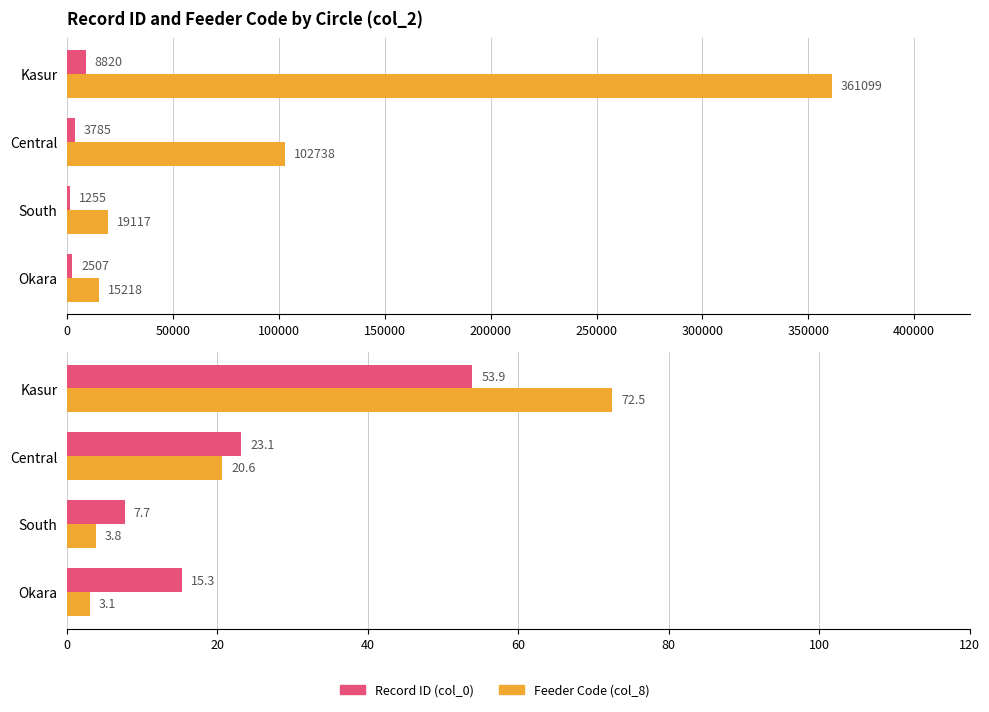

What is the difference between the second highest and minimum values in the Record ID (col_0) series?

15.5